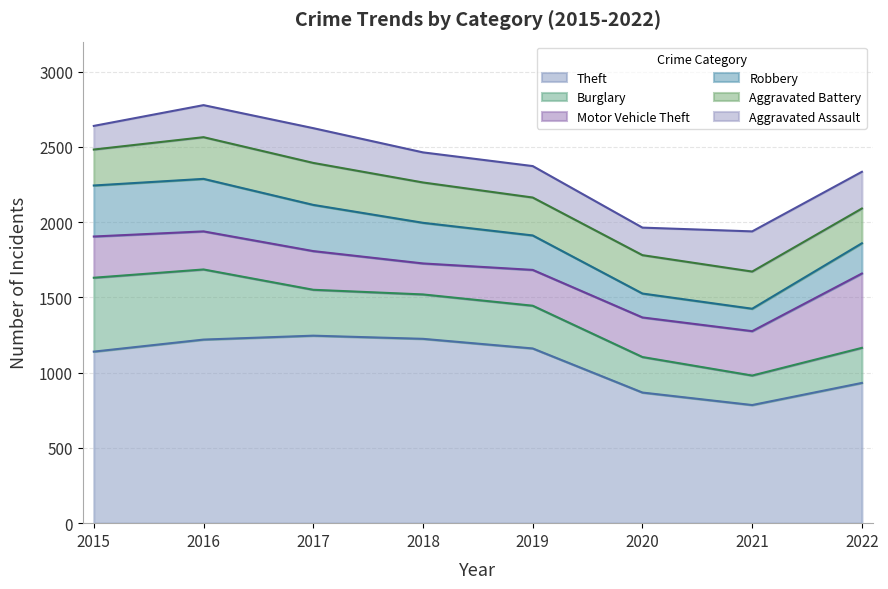

What is the average value of the Robbery series?

250